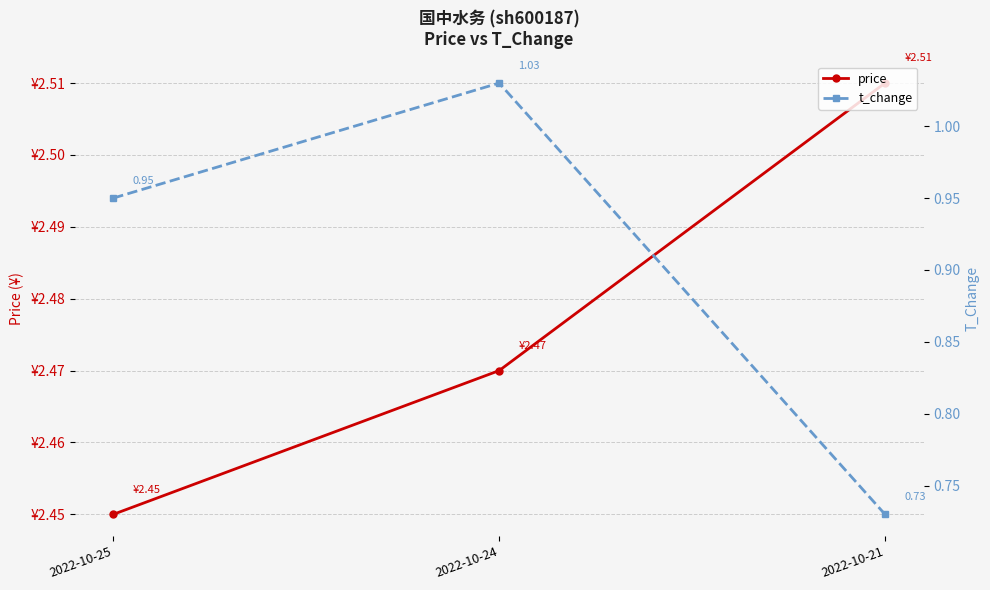

What is the sum of the t_change values at 2022-10-25 and 2022-10-24?

2.0